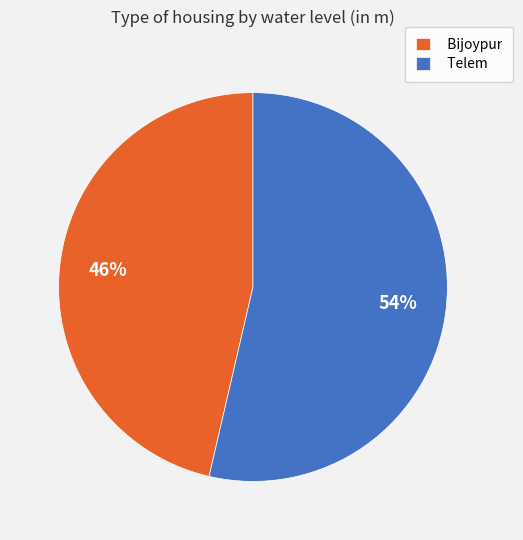

Which slice represents more than half of the pie?

Telem